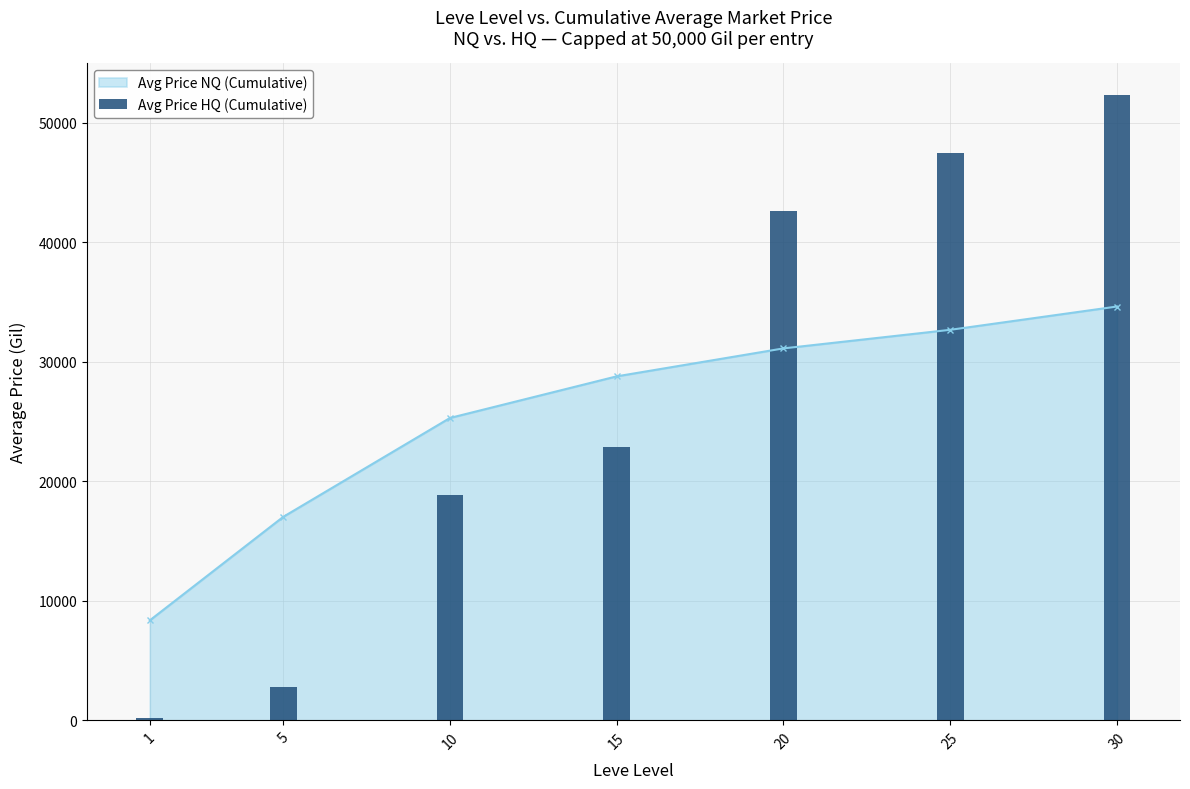

The value at 10 is 12939.4. True or false?

False